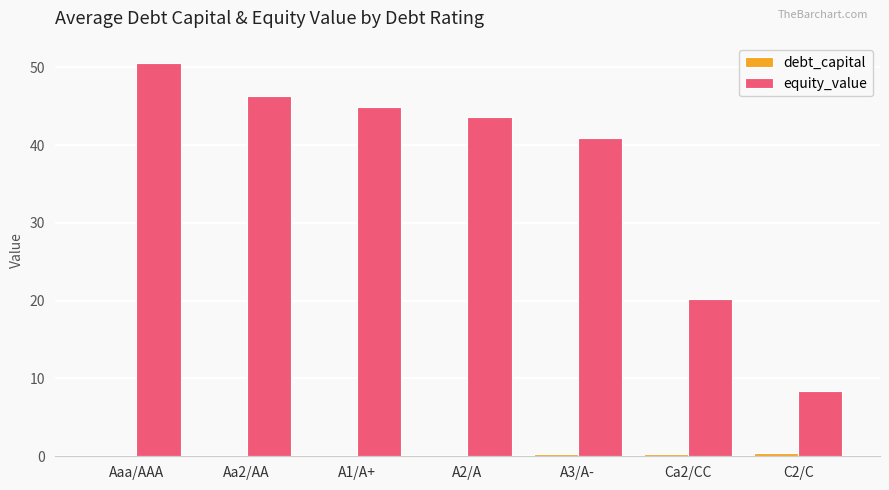

Where is equity_value nearest to the value 29?

Ca2/CC